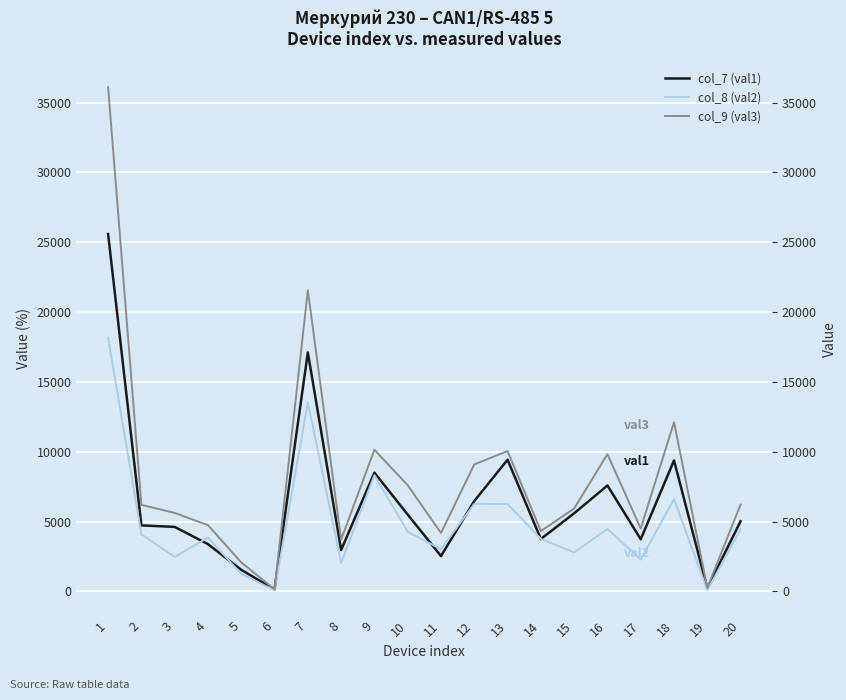

How many data points does each series have?

20